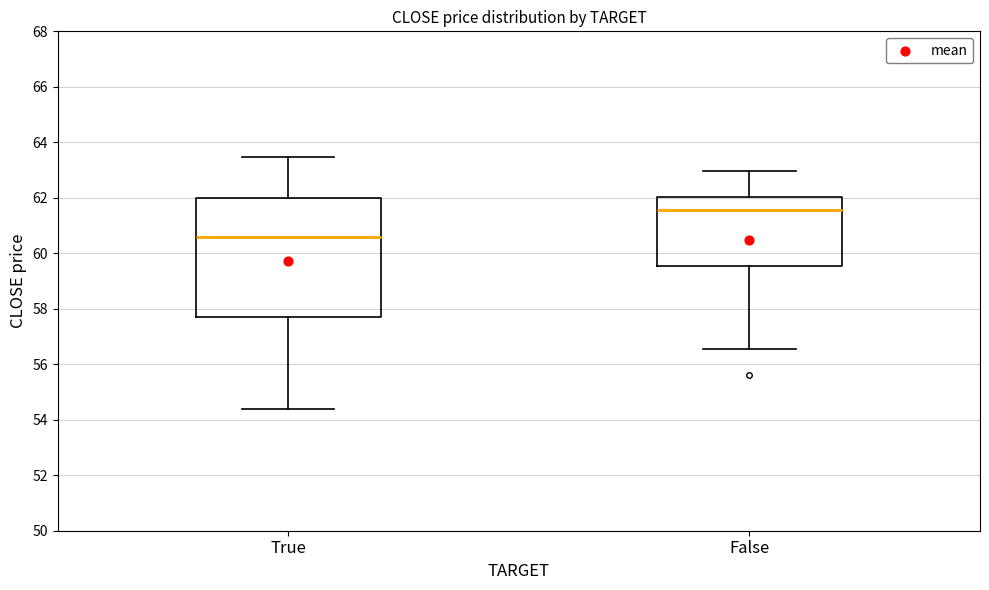

Where does the upper whisker of the box for False end on the y-axis? The values are not printed on the chart, so give them approximately, as read against the axis.

63.0